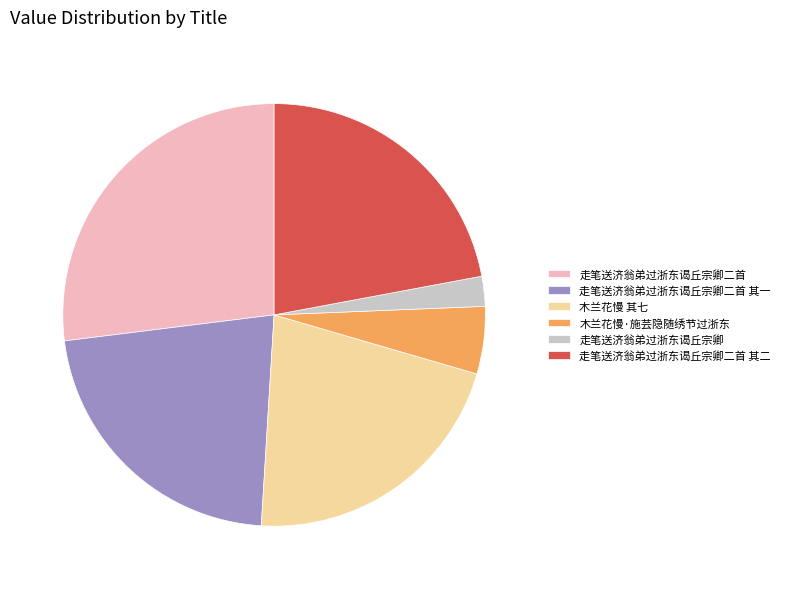

Is there any slice that represents more than half of the pie?

No